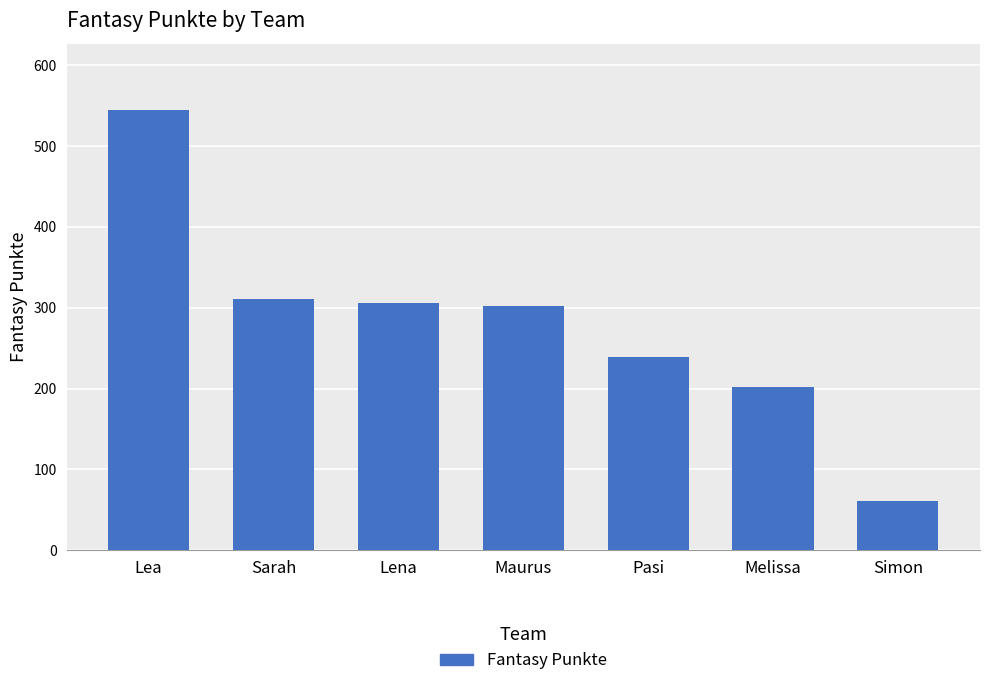

The chart shows a value of 449 at Lena. True or false?

False